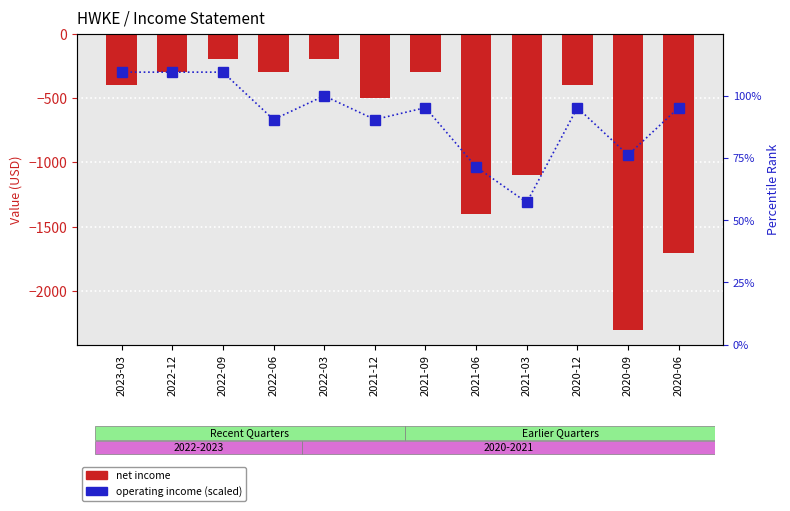

Is it true that Net Income equals -300.0 at 2021-09?

True